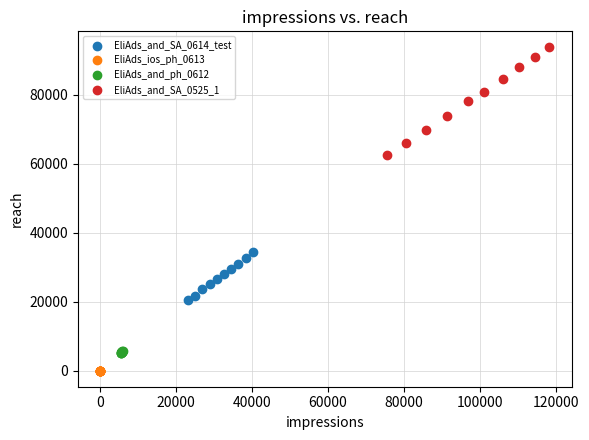

Which series has the widest spread of Y values?

EliAds_and_SA_0525_1